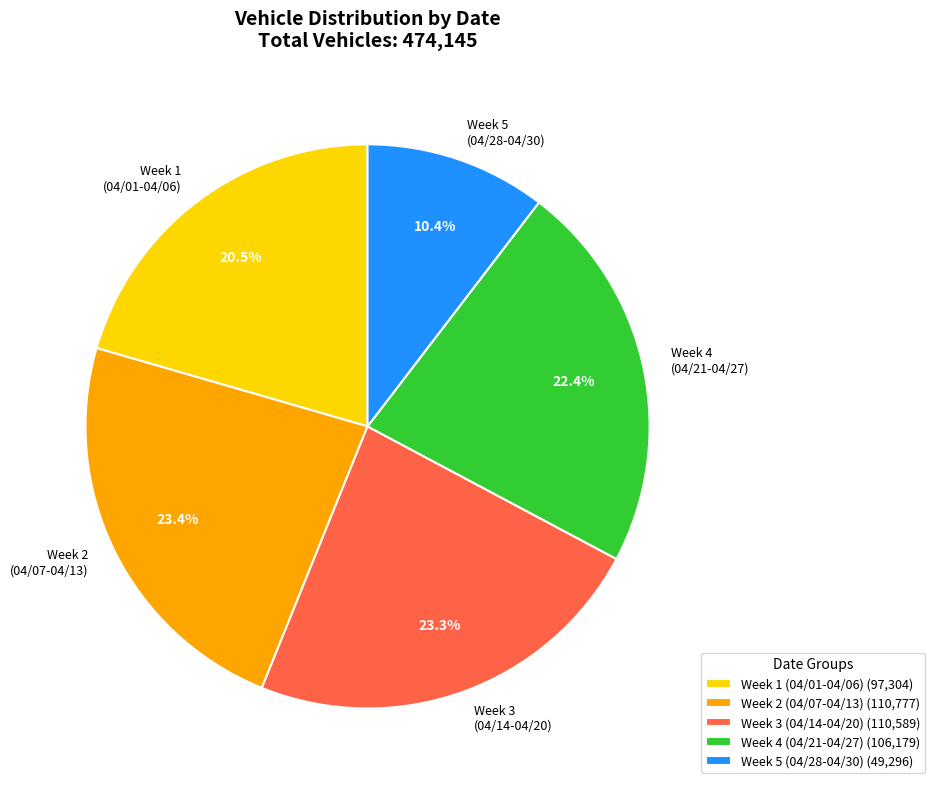

How much of the chart is everything except Week 2 (04/07-04/13)?

76.6%